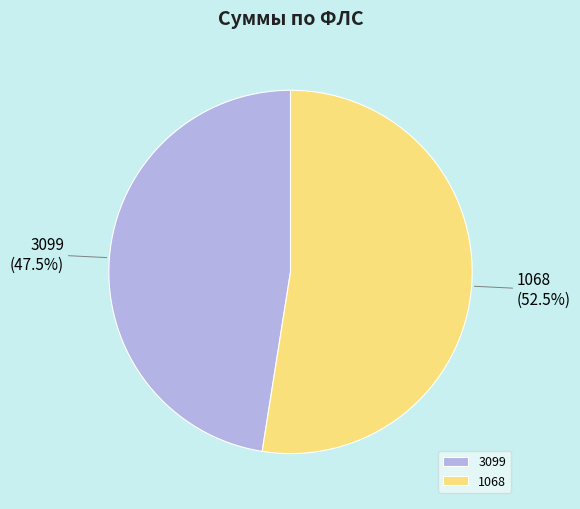

Count the number of slices in the pie.

2